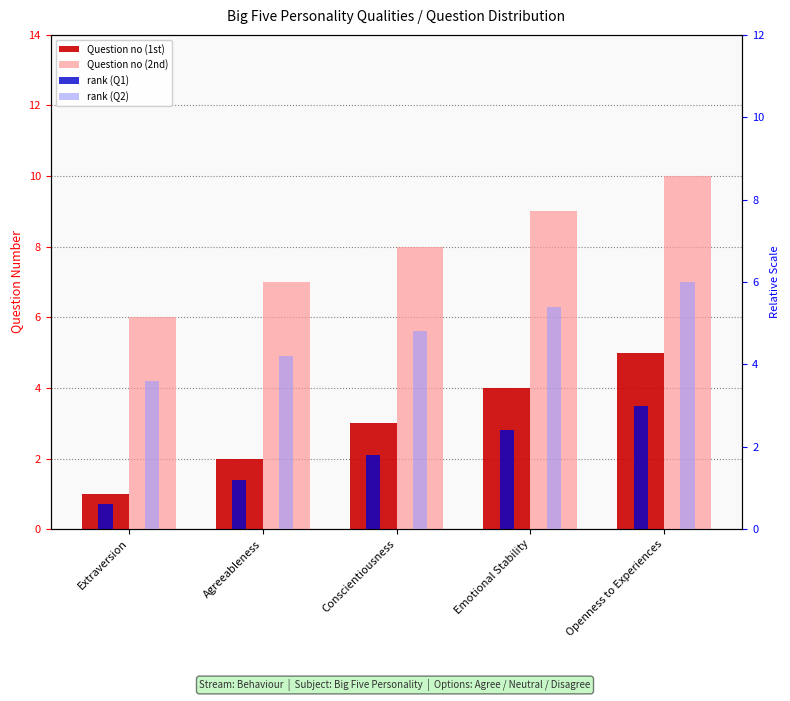

What is the total value across all series at Conscientiousness?

17.6